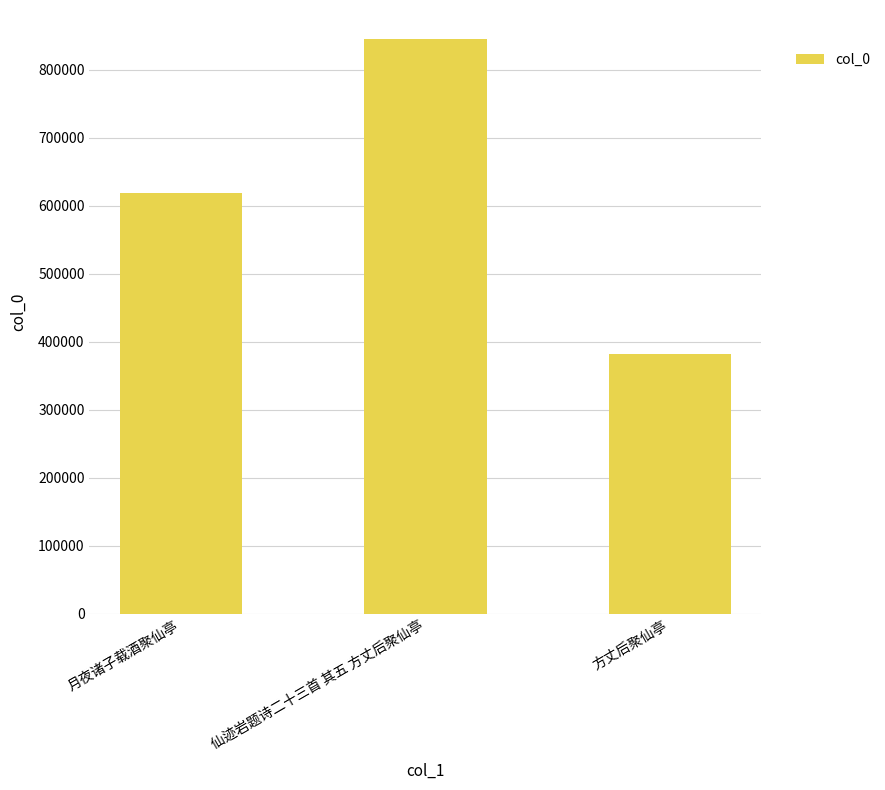

True or false: the data shows 845406 at 仙迹岩题诗二十三首 其五 方丈后聚仙亭.

True